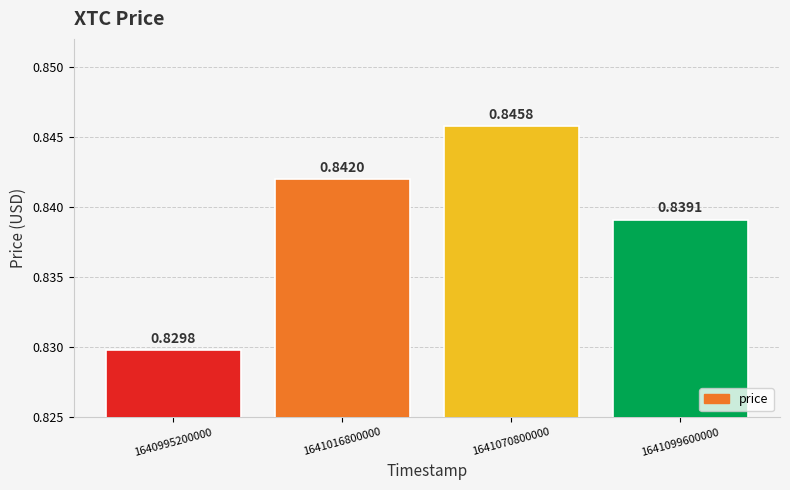

List the labels in order of value, smallest first.

1640995200000, 1641099600000, 1641016800000, 1641070800000